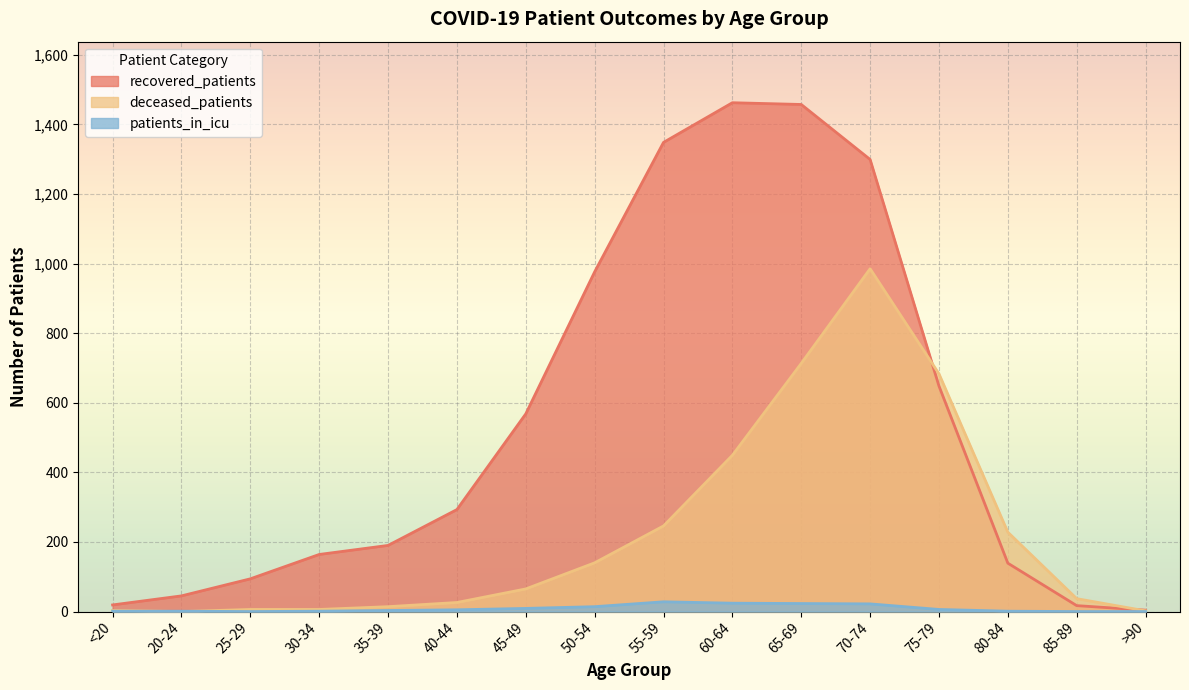

Reading left to right, what are all the values shown in this chart?

recovered_patients: 19	45	94	164	190	293	568	976	1348	1462	1457	1299	648	139	17	4
deceased_patients: 3	0	6	6	14	26	65	140	246	449	713	985	683	228	37	2
patients_in_icu: 1	1	0	1	3	5	9	14	28	24	23	22	6	1	0	0